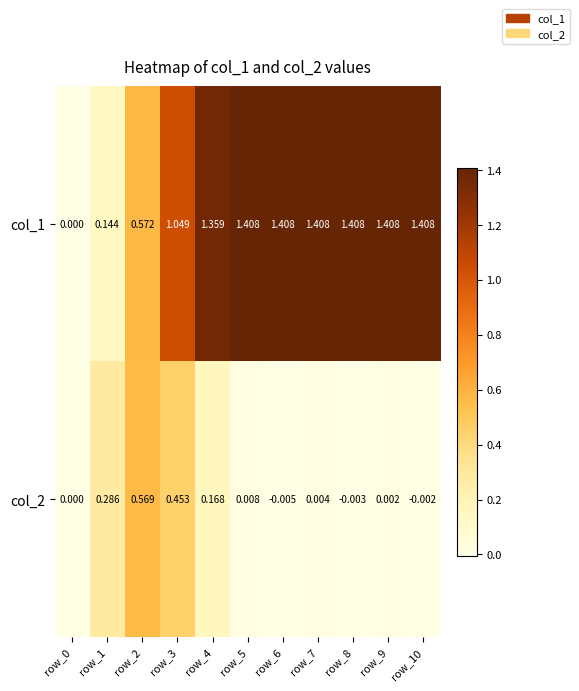

Is the value of col_1 at row_1 greater than the value of col_2 at row_10?

Yes